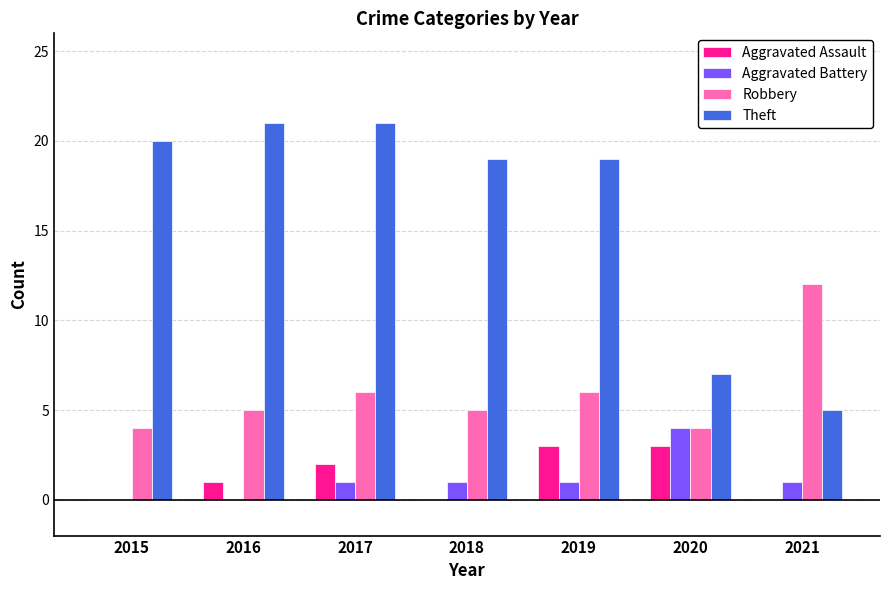

What is the highest value of the Robbery series?

12